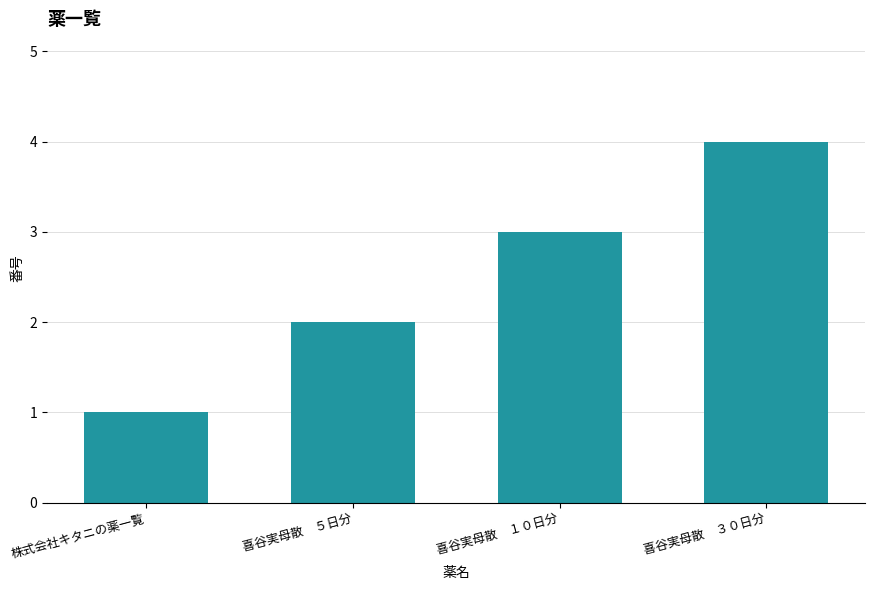

What is the change in value from 喜谷実母散　１０日分 to 喜谷実母散　３０日分?

+1